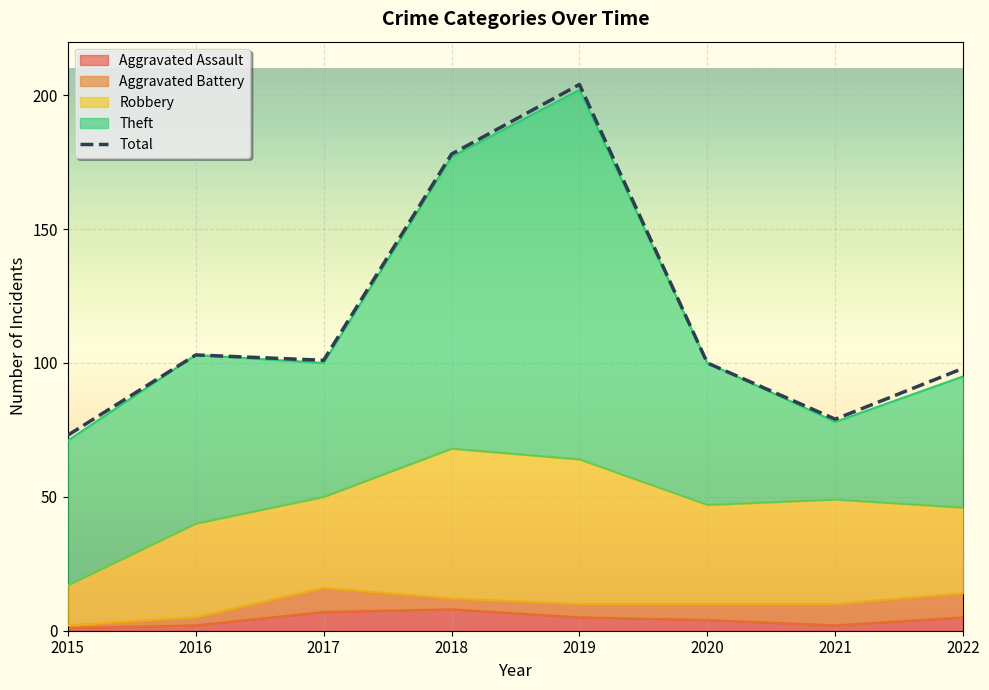

What is the difference between the second highest and second lowest values in the Aggravated Assault series?

5